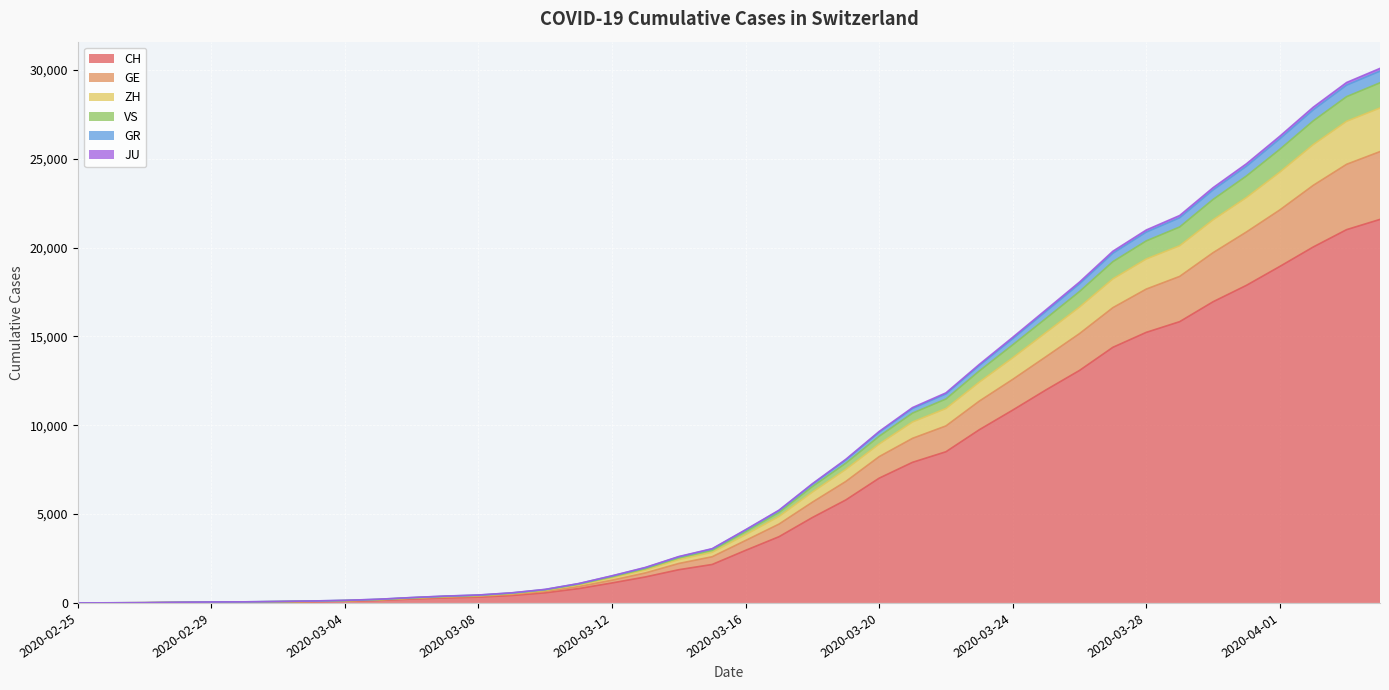

What is the label of the 19th point from the right?

2020-03-17